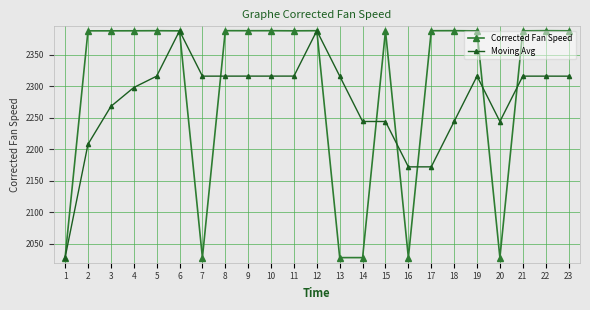

Where is the first local maximum for Moving Avg?

6